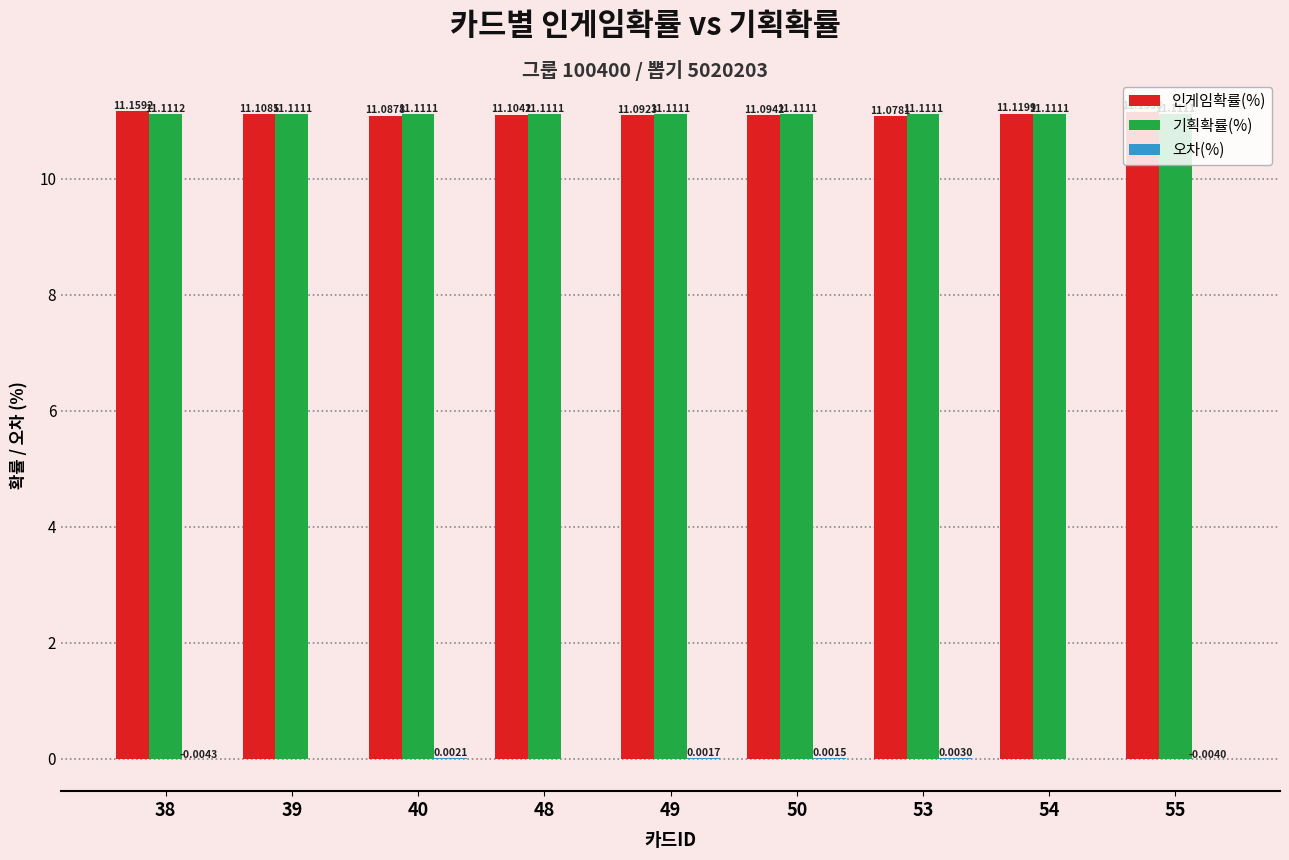

At which category is the sum across all series the highest?

38